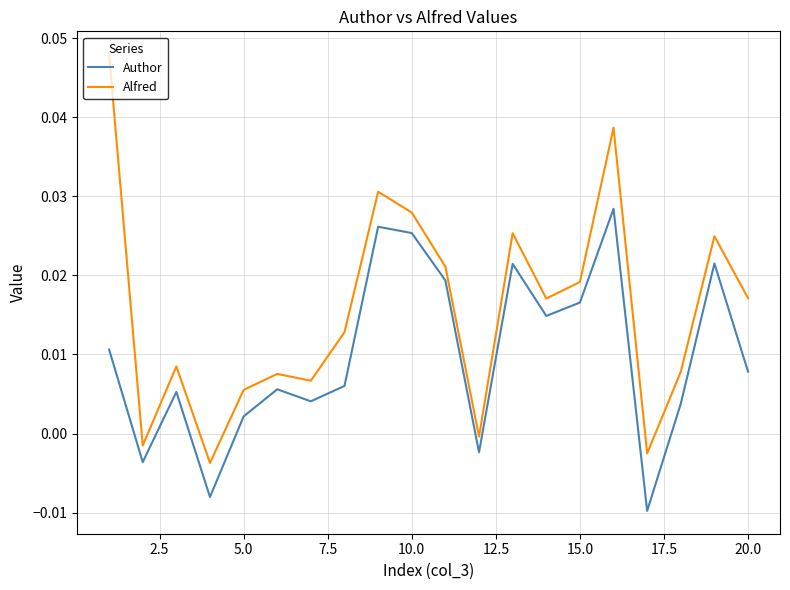

True or false: Alfred and Author cross at least once.

False